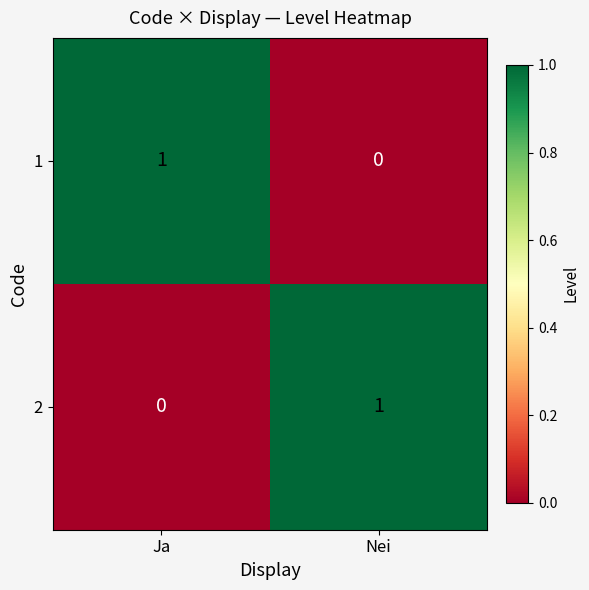

Is the value of 1 at Ja greater than the value of 2 at Ja?

Yes